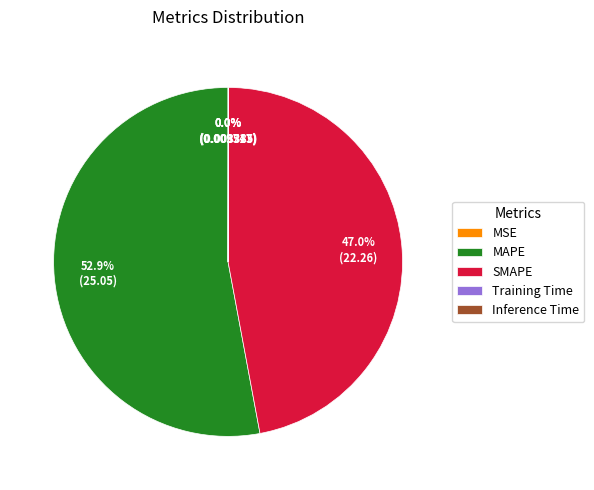

Which slice is the largest?

MAPE